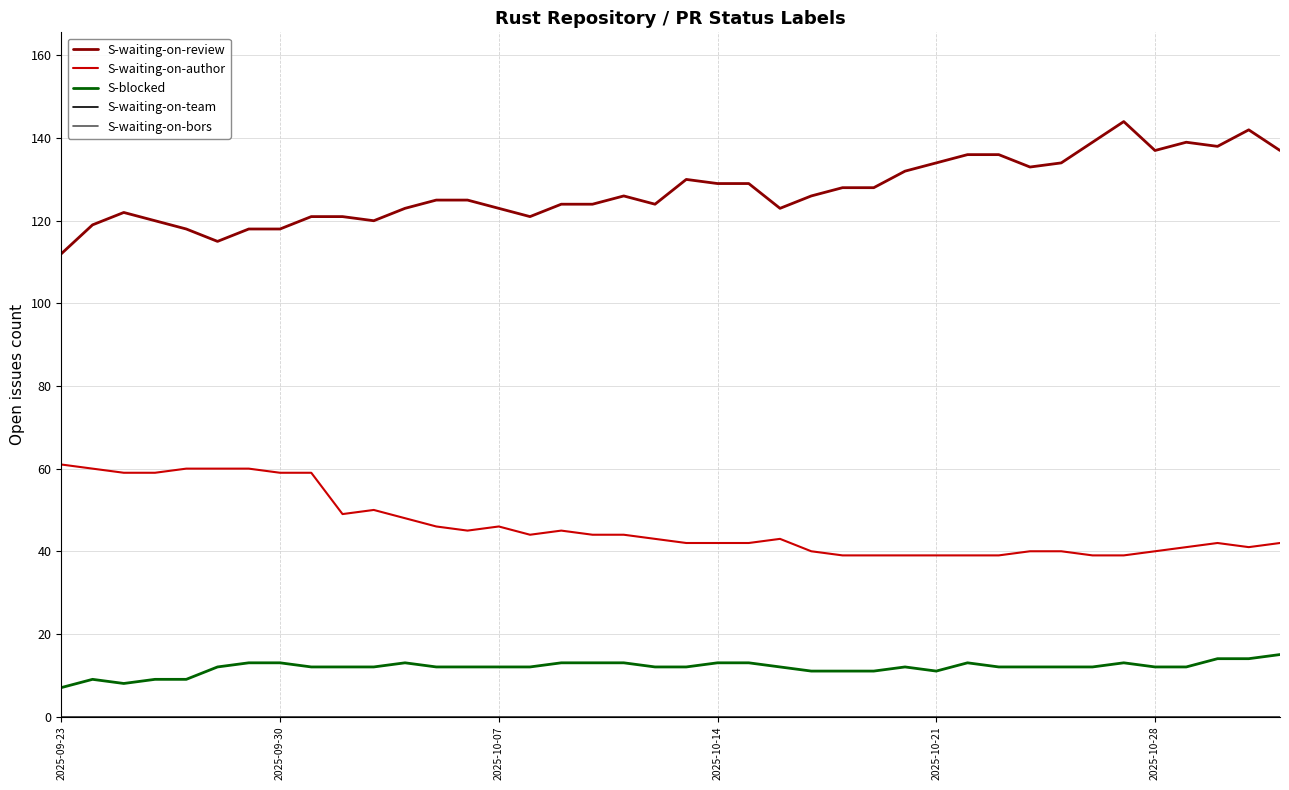

Does the chart display data point markers on the line(s)?

No